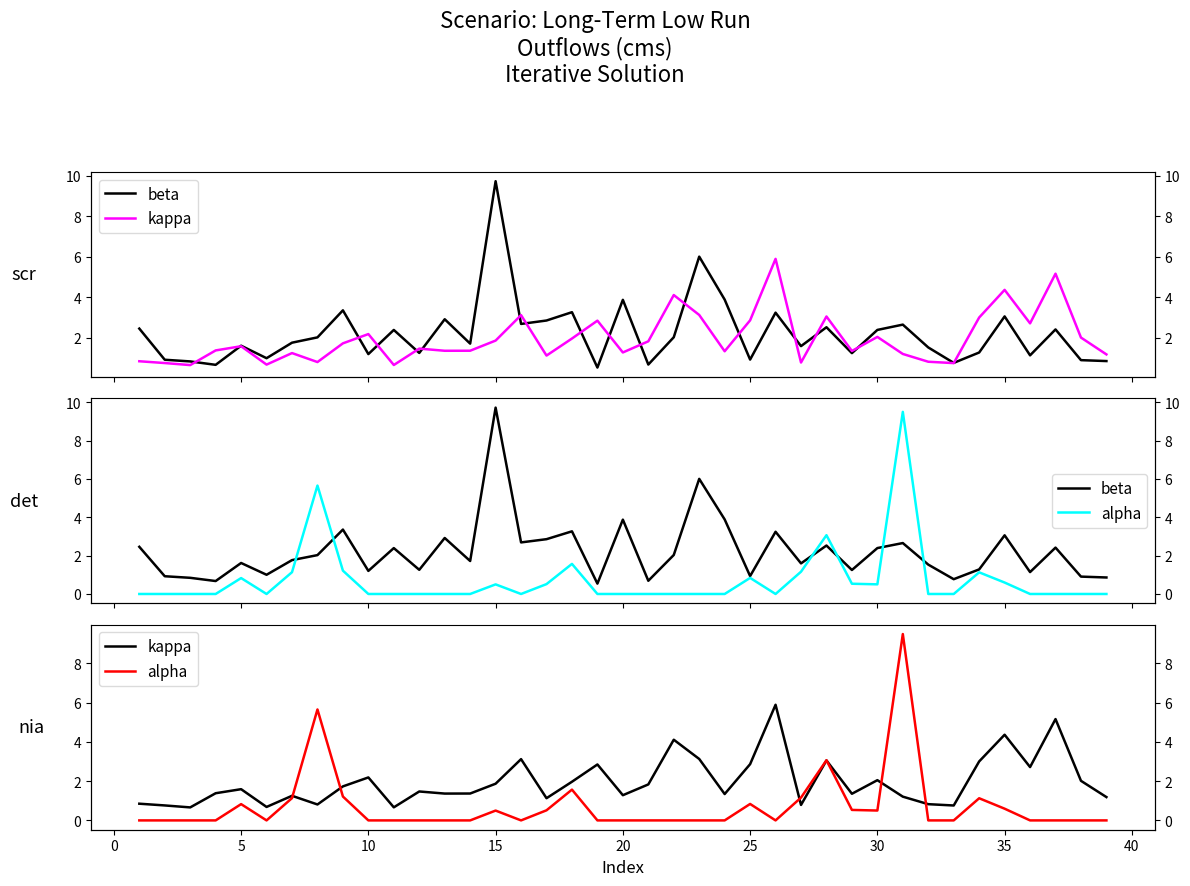

How many intersections are there between kappa and beta?

17